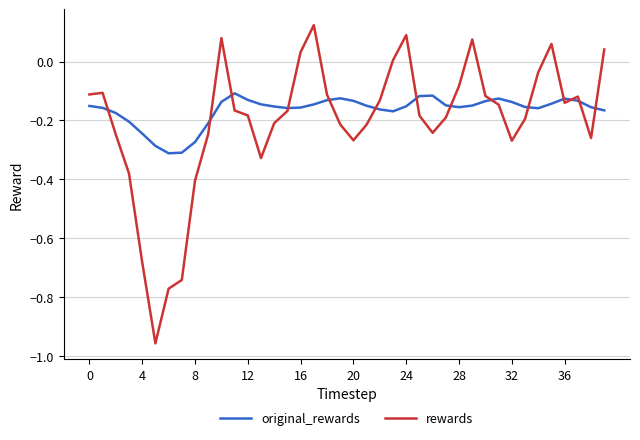

Does the chart display data point markers on the line(s)?

No